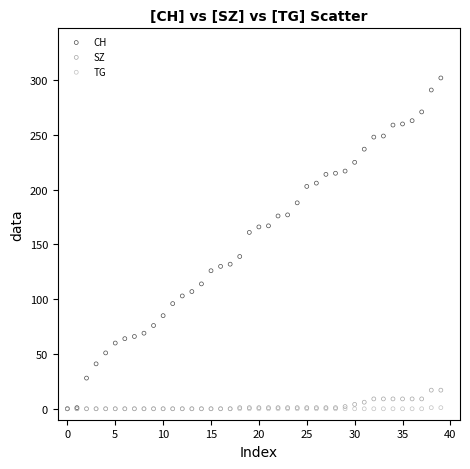

What are all the series names shown in the legend?

CH, SZ, TG